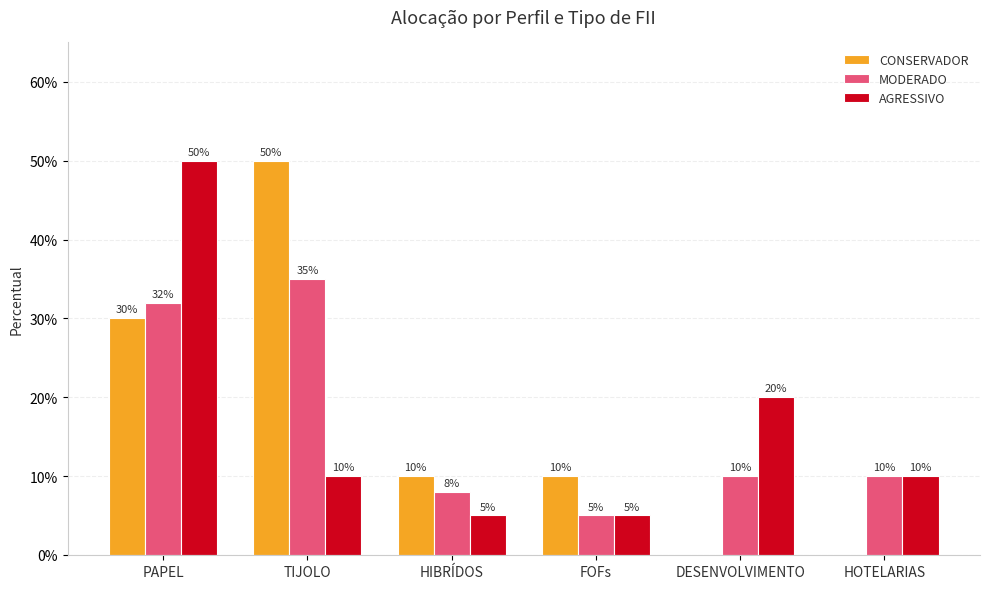

Is it true that MODERADO equals 0.2 at HOTELARIAS?

False